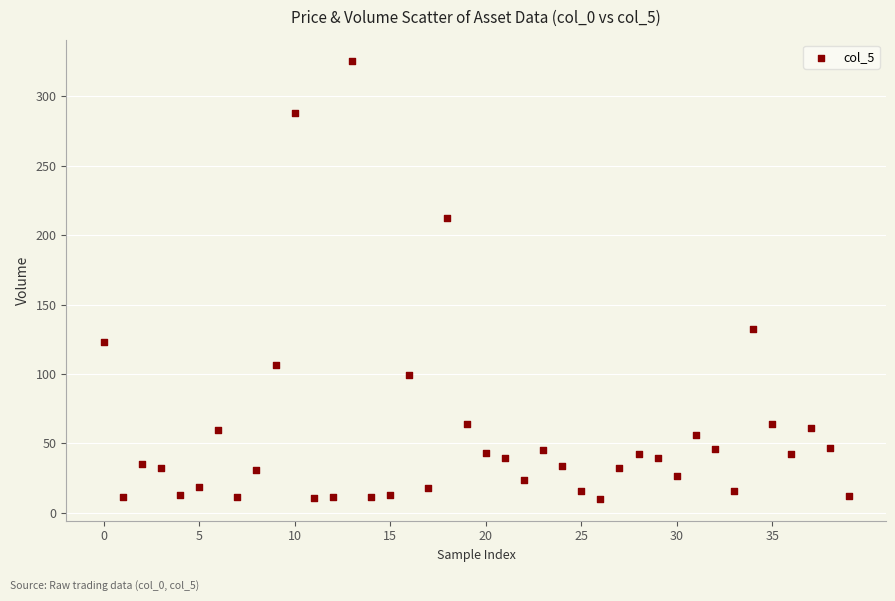

What Y value in the scatter plot is closest to 167?

132.1